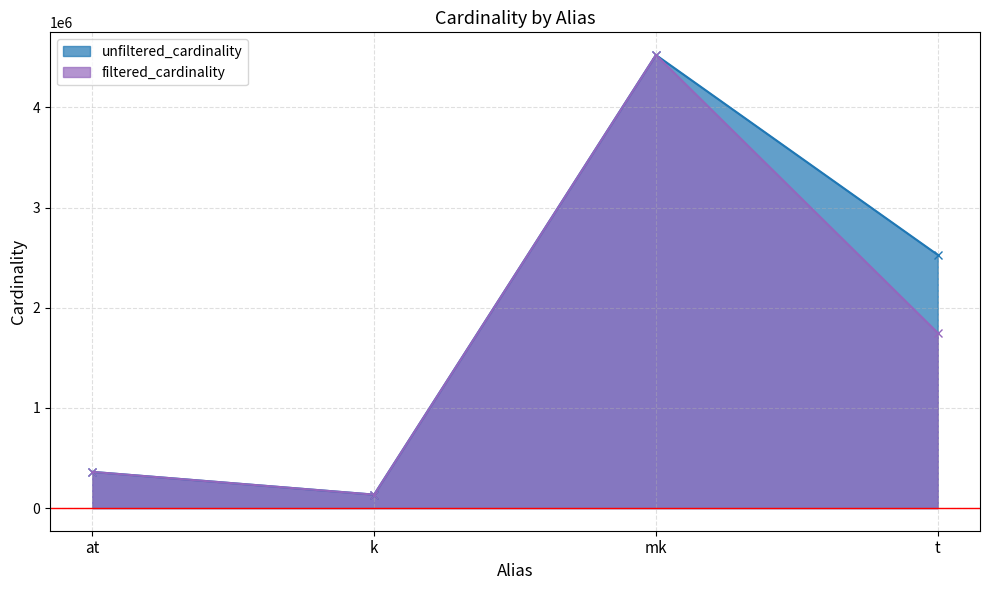

Rank the series by their maximum value, from lowest to highest.

unfiltered_cardinality, filtered_cardinality